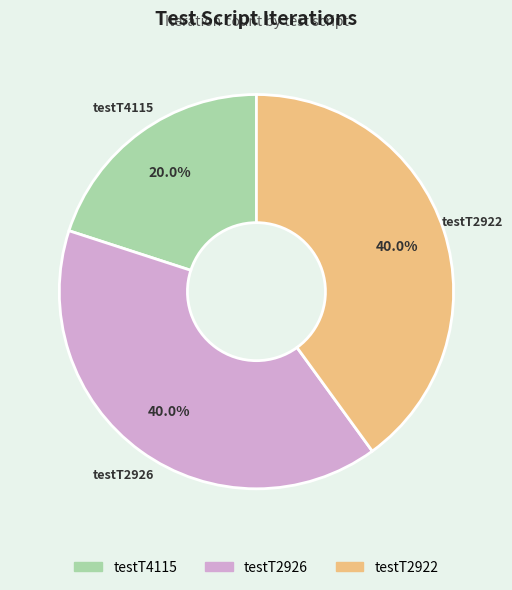

The testT4115 slice represents 20% of the pie. True or false?

True